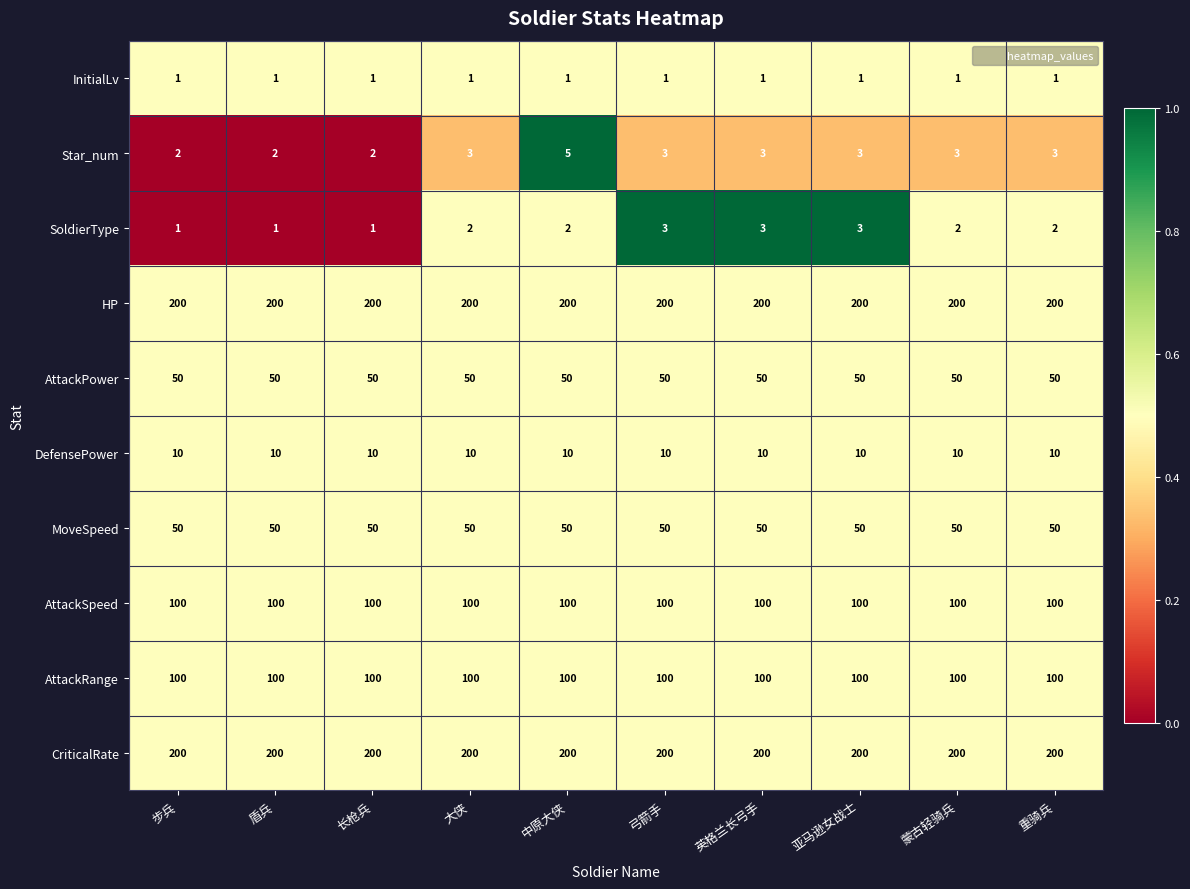

What is the greatest value displayed?

200